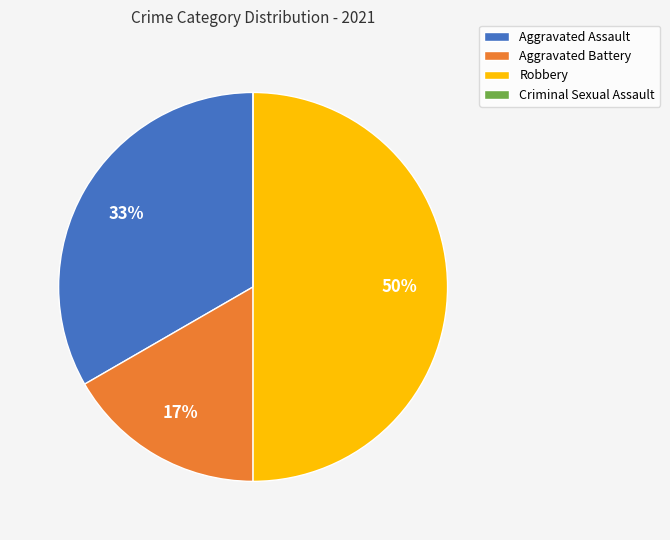

To the nearest percent, what portion does Robbery represent?

50%